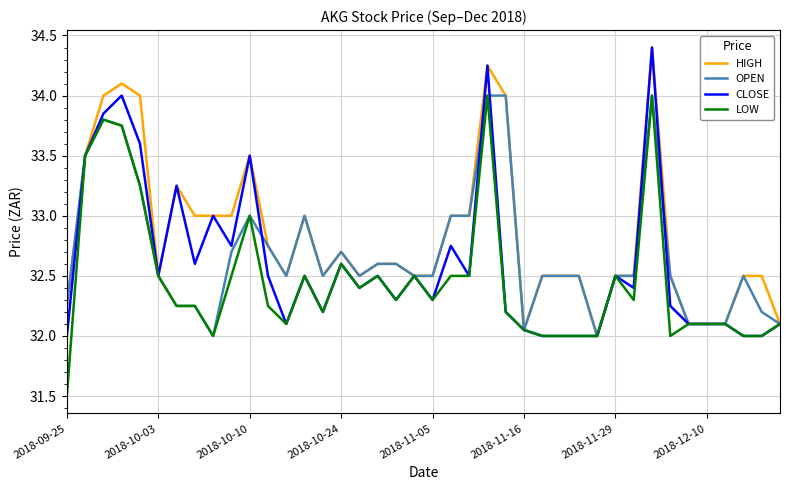

True or false: LOW has more than 0 points higher than both neighbors.

True